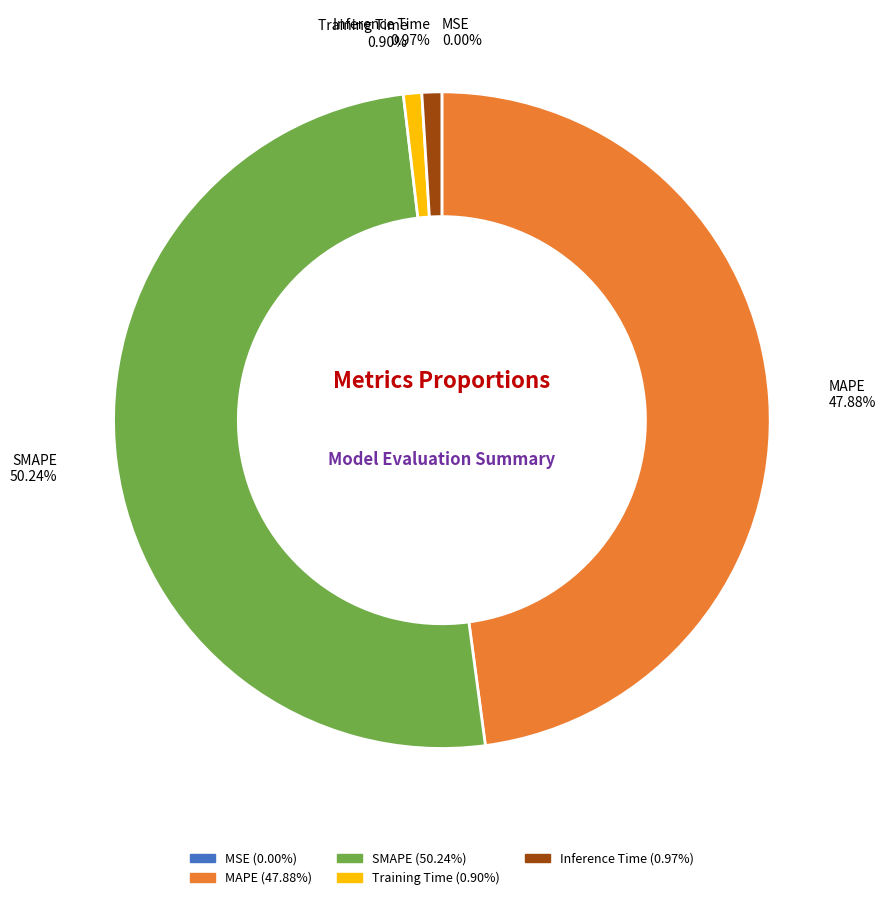

Which category accounts for the majority?

SMAPE